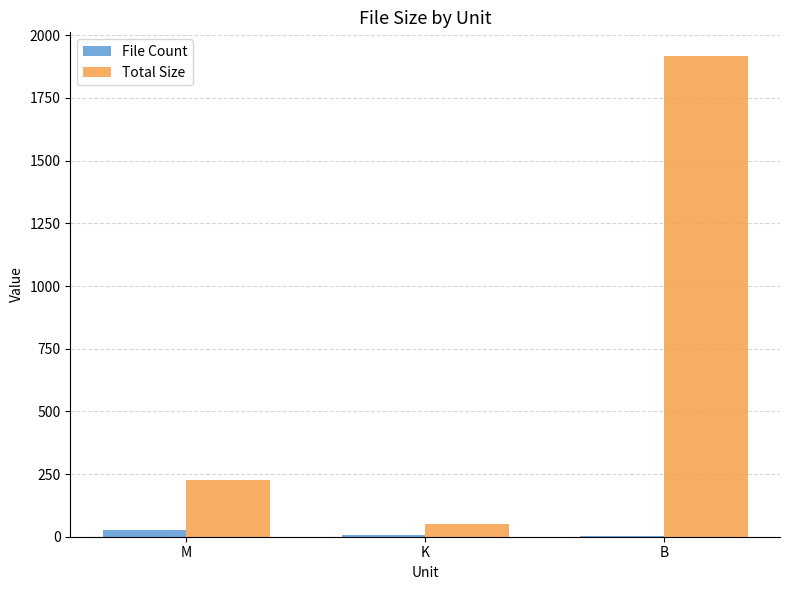

The value of Total Size at M is 226.4. True or false?

True